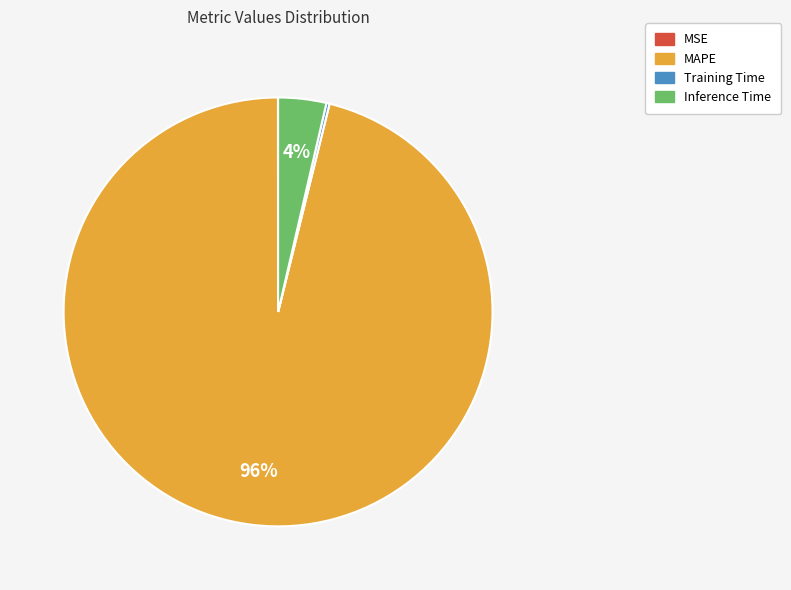

To the nearest percent, what is the difference between the largest and smallest slice percentages?

96%